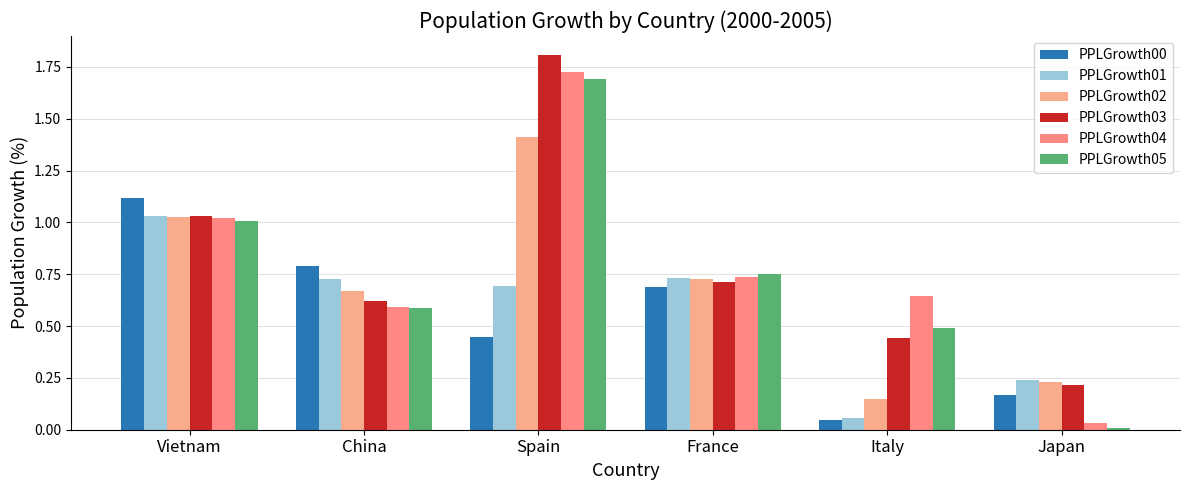

At which category is the sum across all series the highest?

Spain